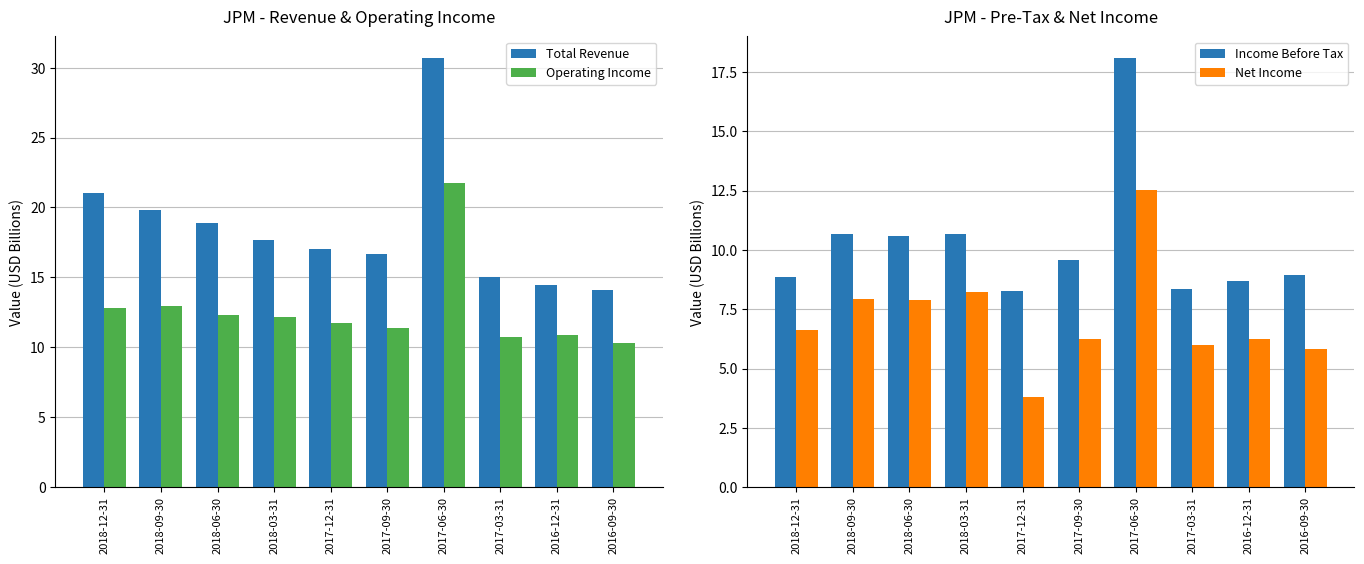

What is the minimum value for Income Before Tax?

8.3